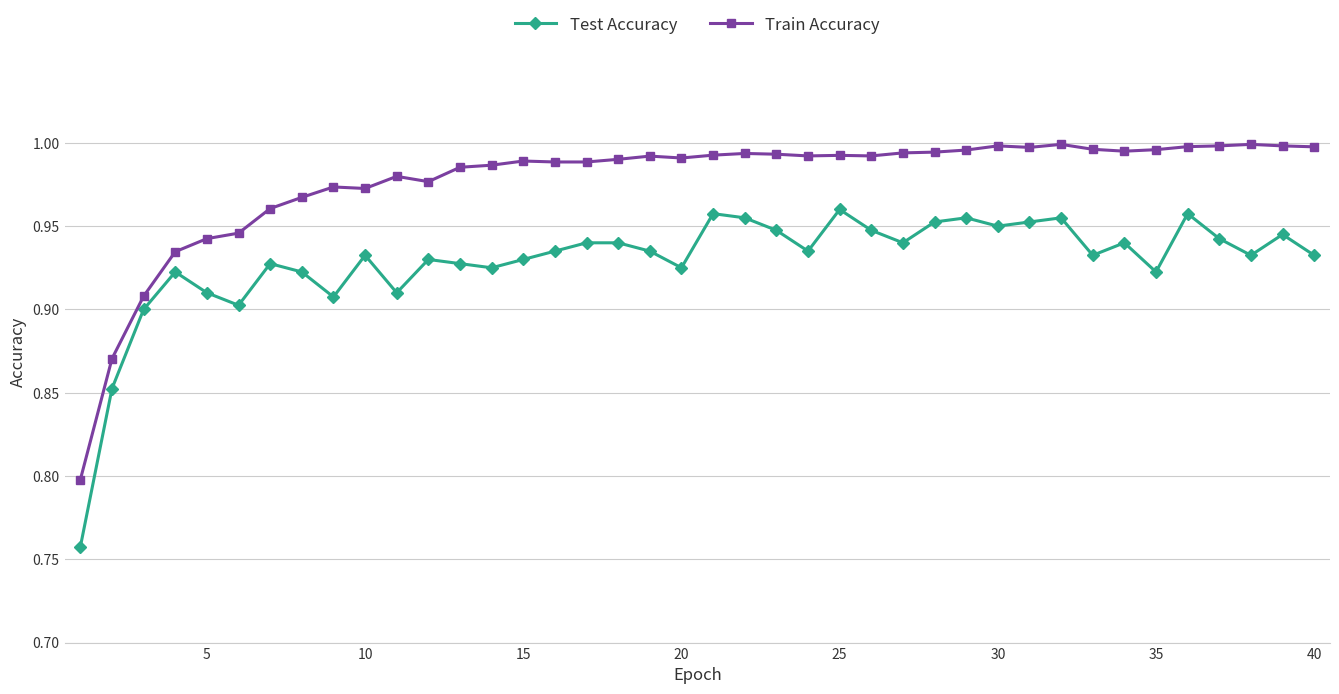

Rank the series by their average value, from highest to lowest.

Train Accuracy, Test Accuracy